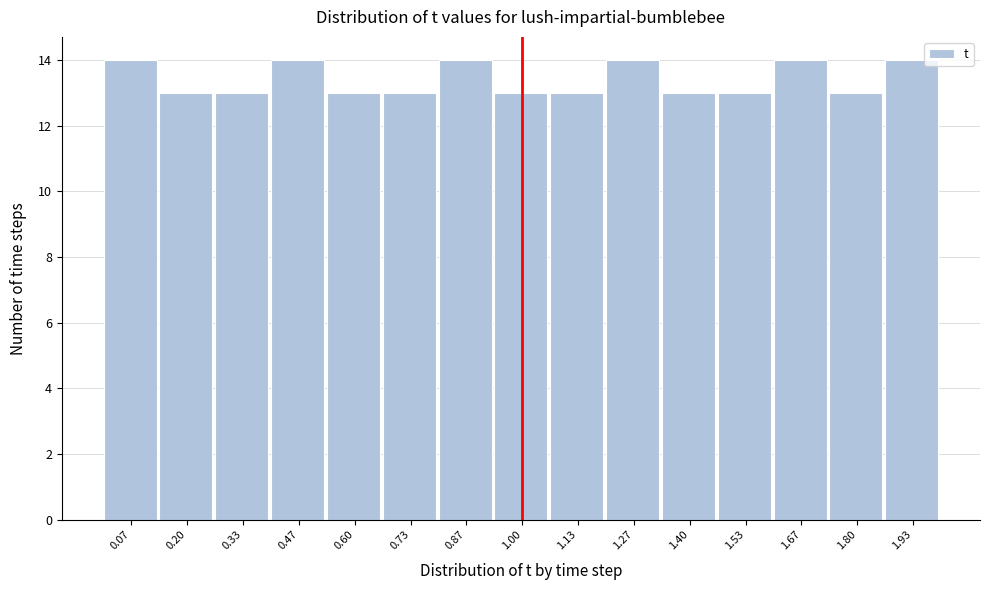

Reading left to right, transcribe this chart: for each bar, give the range it covers on the x-axis and its height. Neither the bar edges nor the heights are printed on the chart, so give them approximately, as read against the axes.

0.00 to 0.14: 14
0.14 to 0.26: 13
0.26 to 0.40: 13
0.40 to 0.54: 14
0.54 to 0.66: 13
0.66 to 0.80: 13
0.80 to 0.94: 14
0.94 to 1.06: 13
1.06 to 1.20: 13
1.20 to 1.34: 14
1.34 to 1.46: 13
1.46 to 1.60: 13
1.60 to 1.74: 14
1.74 to 1.86: 13
1.86 to 2.00: 14